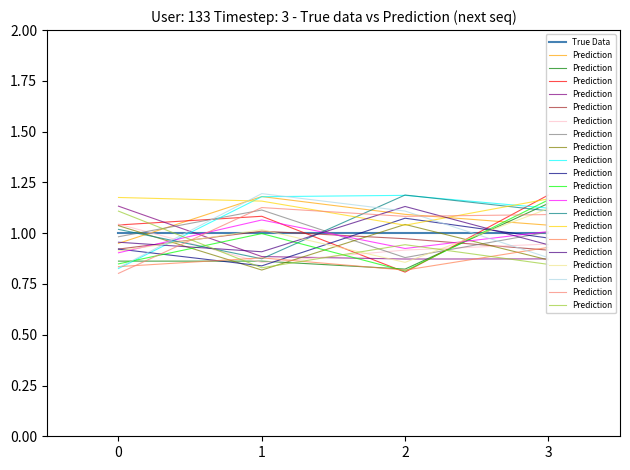

Does the chart have visible grid lines?

No